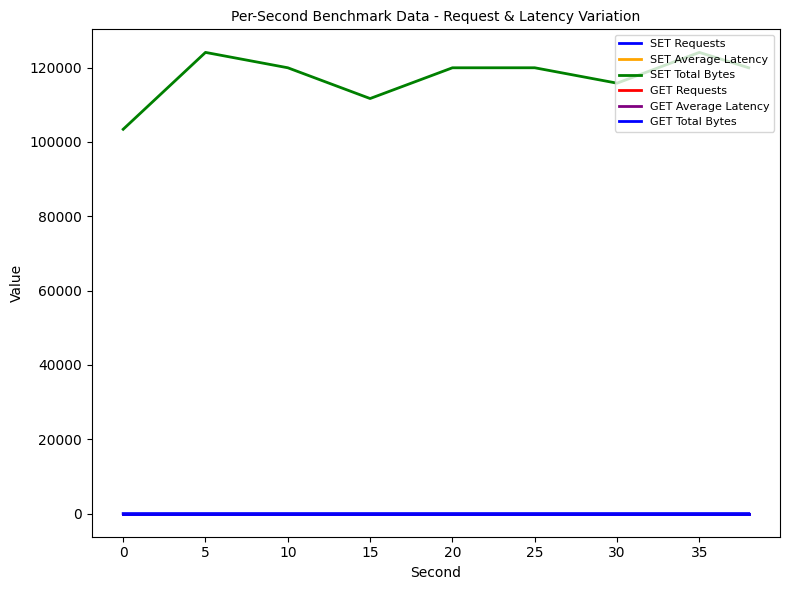

Is this an area chart (filled region under the line)?

No